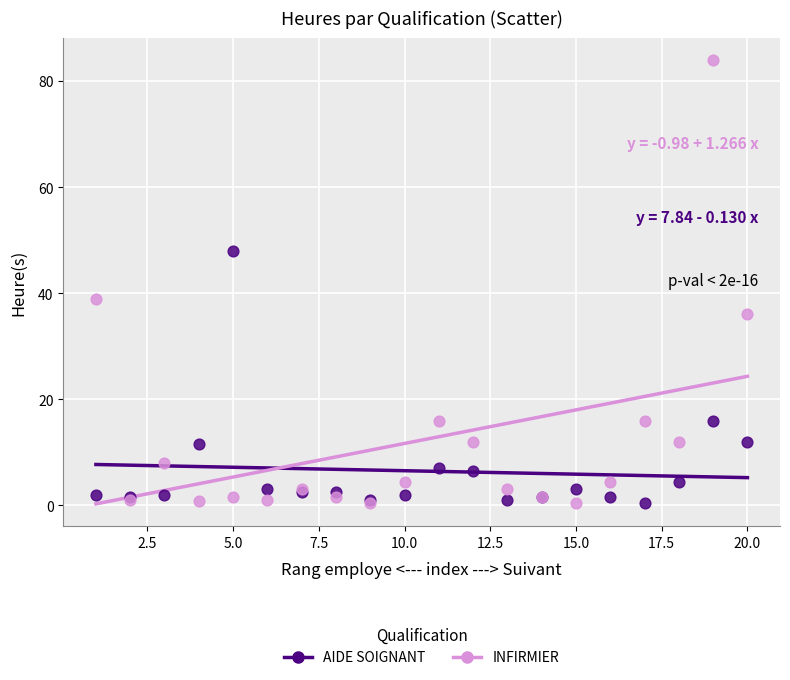

What are all the series names shown in the legend?

AIDE SOIGNANT, INFIRMIER